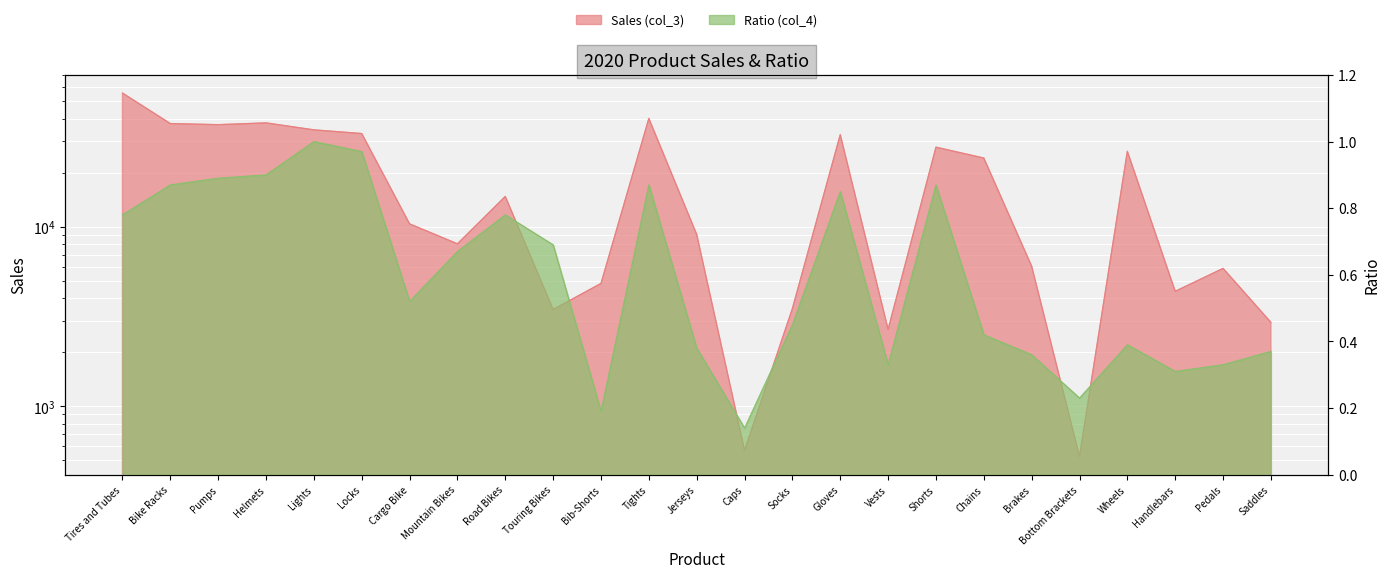

How many lines are shown in the chart?

2